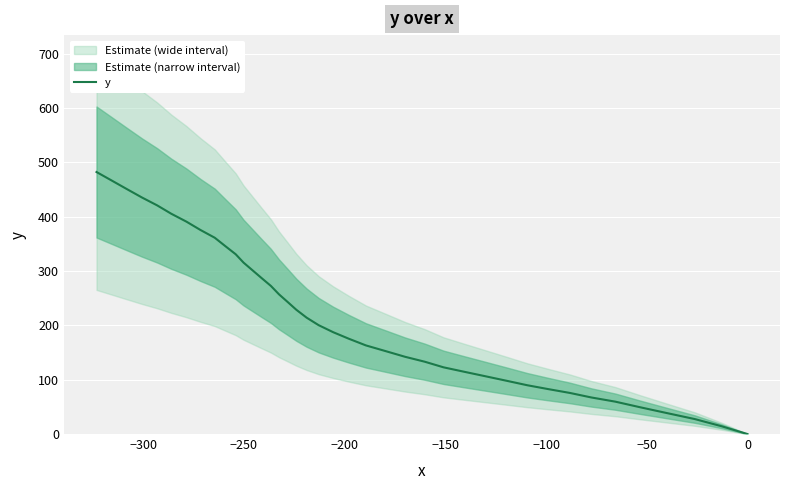

How many values are above zero?

39